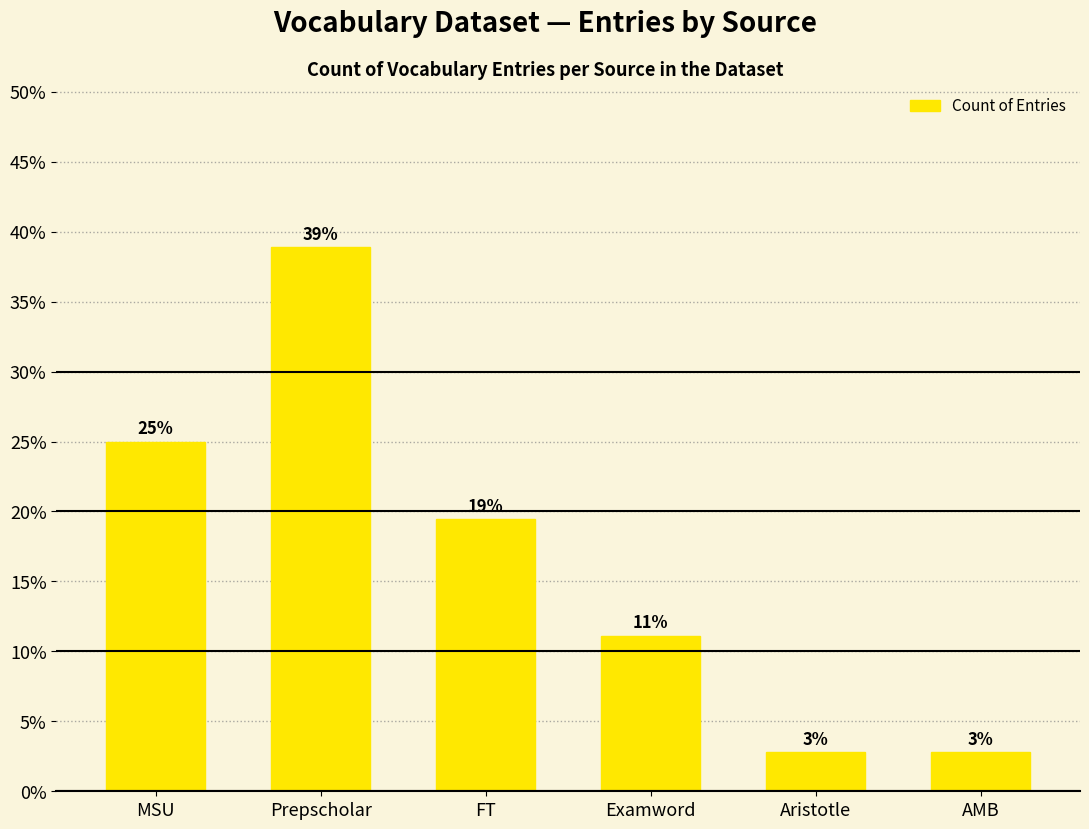

Which has a higher value, MSU or FT?

MSU